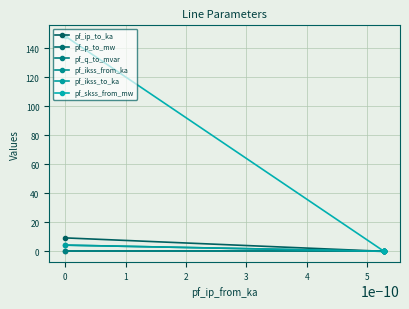

Does the chart have visible grid lines?

Yes